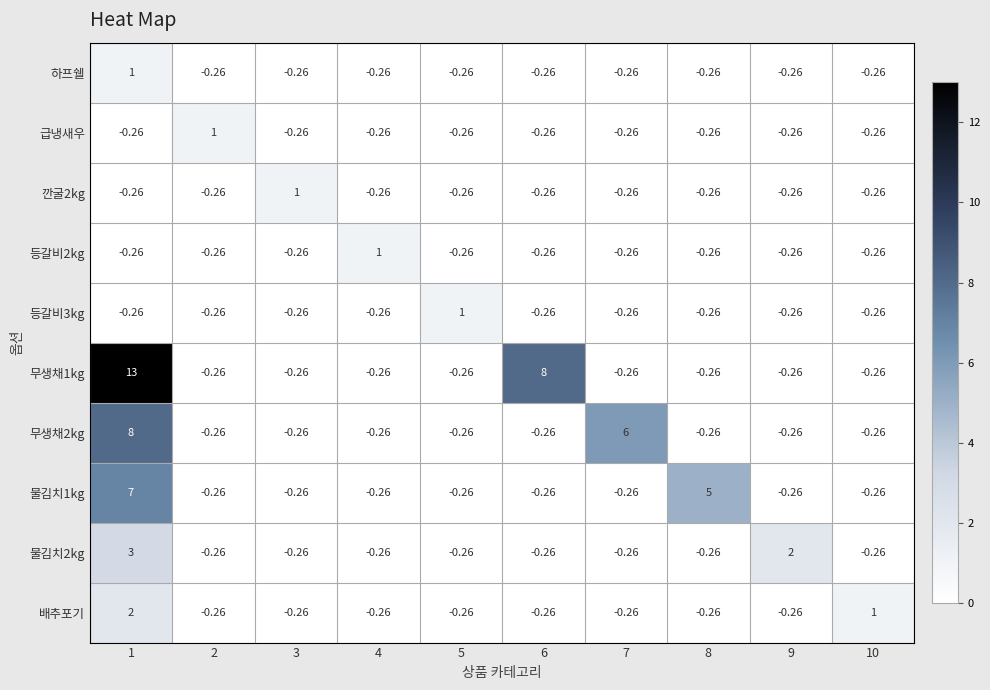

Is the value of 배추포기 at 10 greater than the value of 무생채1kg at 9?

Yes